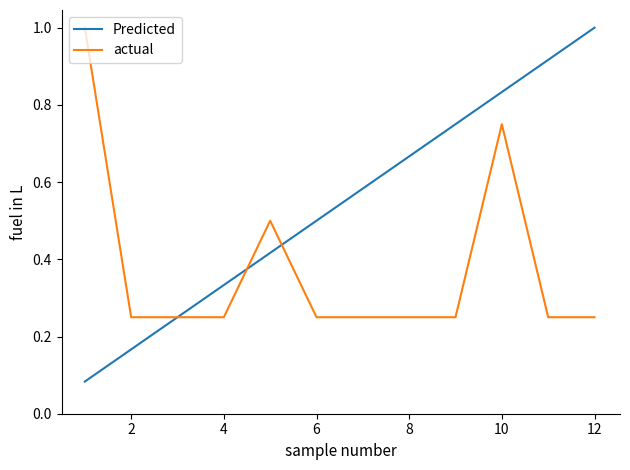

True or false: actual has more than 0 interior local peaks.

True